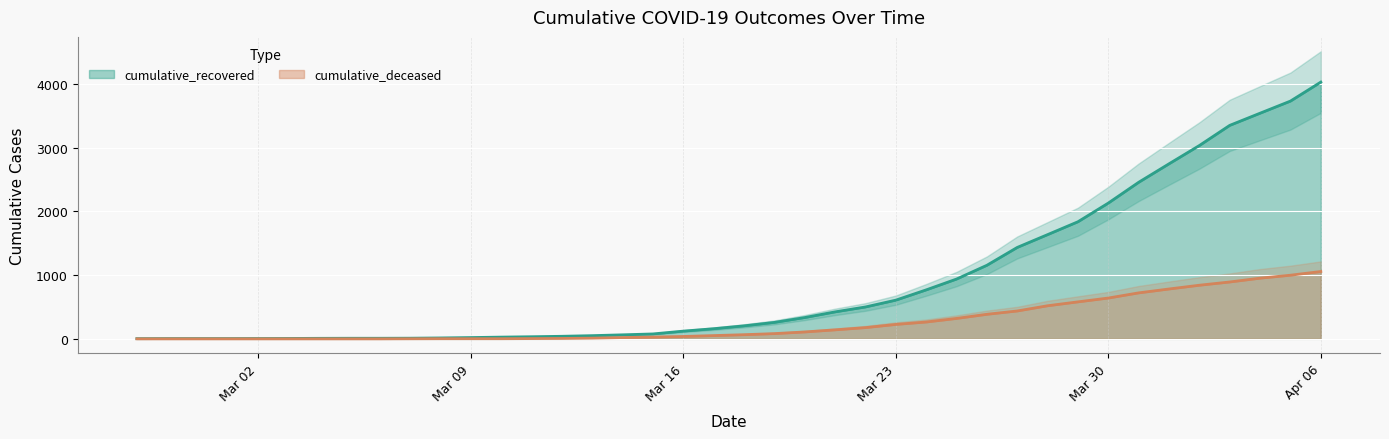

What is the average value of the cumulative_deceased series?

259